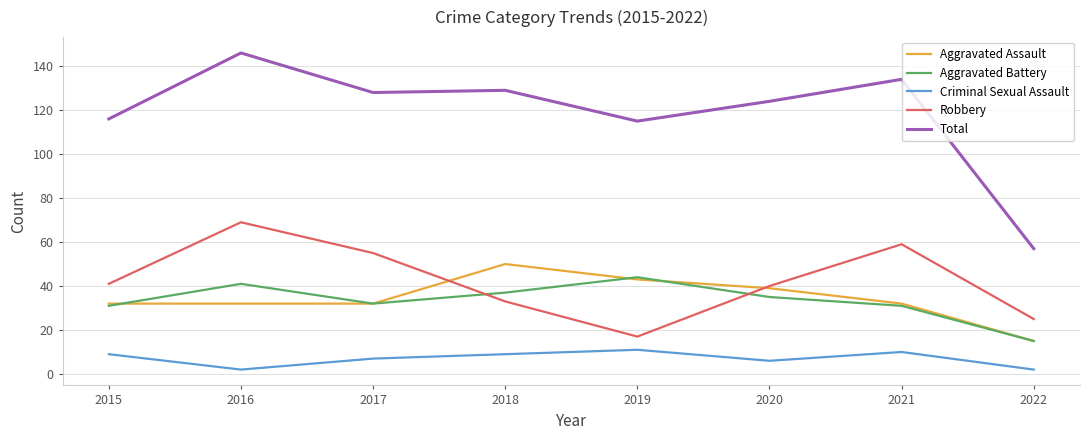

True or false: Criminal Sexual Assault and Aggravated Battery cross at least once.

False